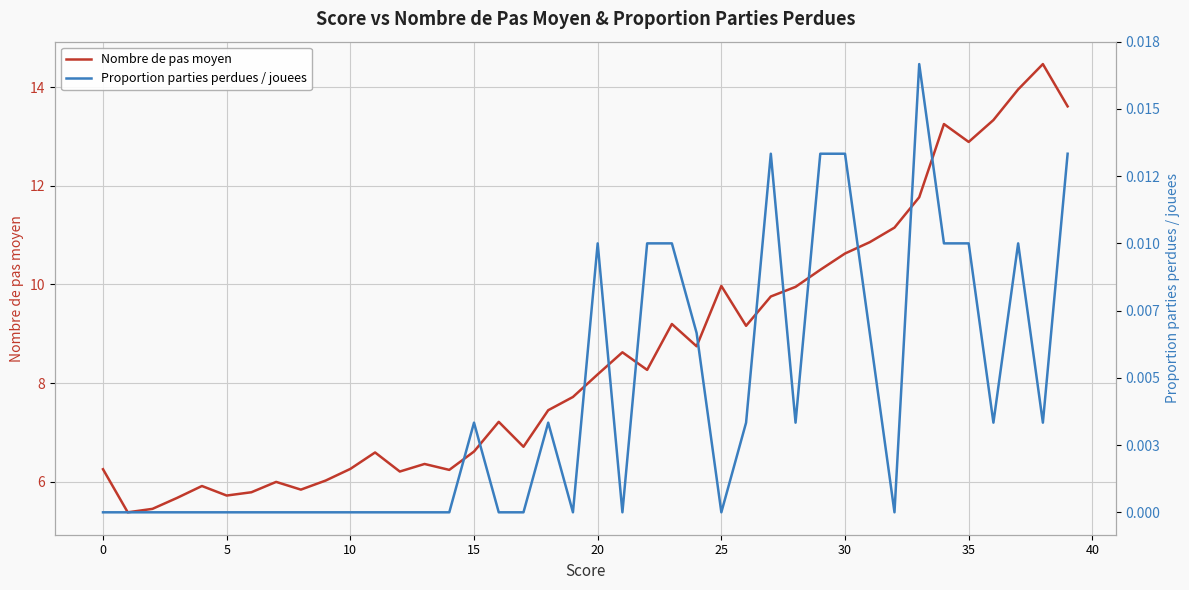

What is the difference between the second highest and second lowest values in the Nombre de pas moyen series?

8.5